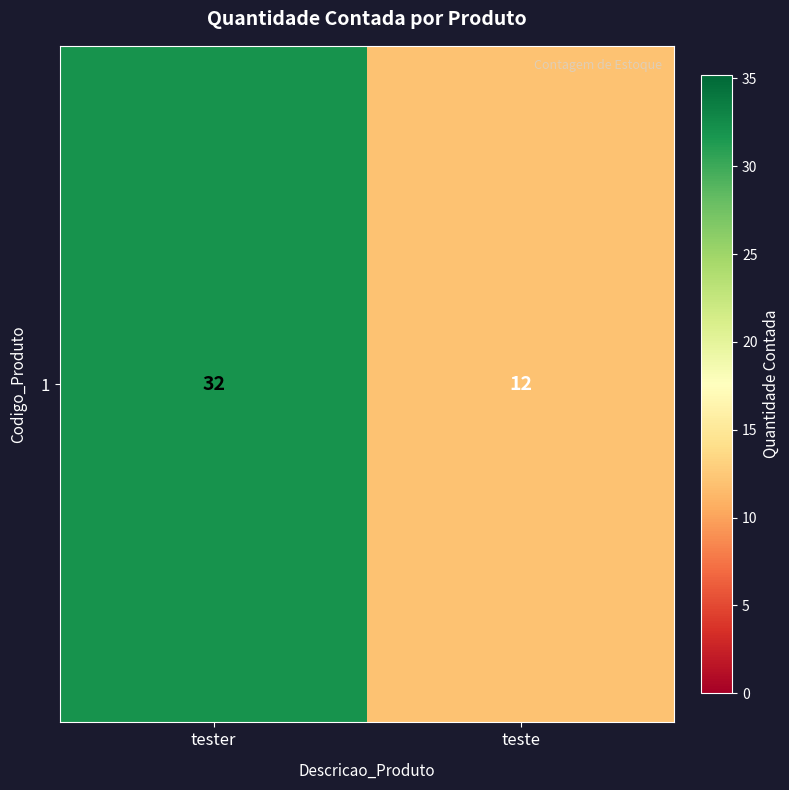

What is the sum of the values at tester and teste?

44